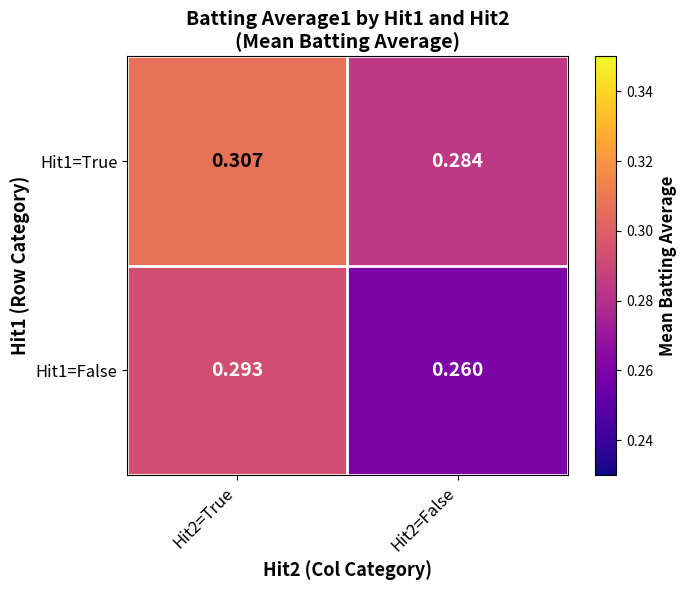

List the series in order of their overall mean, highest first.

Hit1=True, Hit1=False